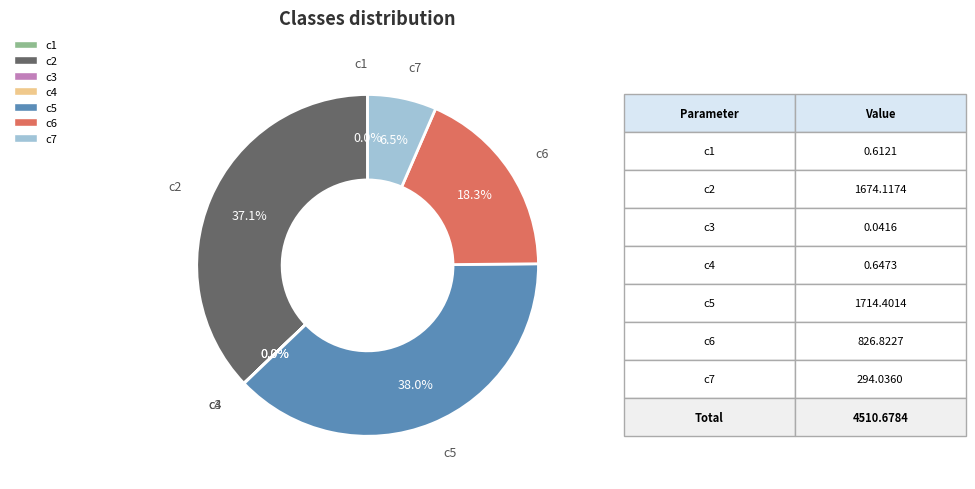

To the nearest percent, what percentage of the pie is c6?

18%